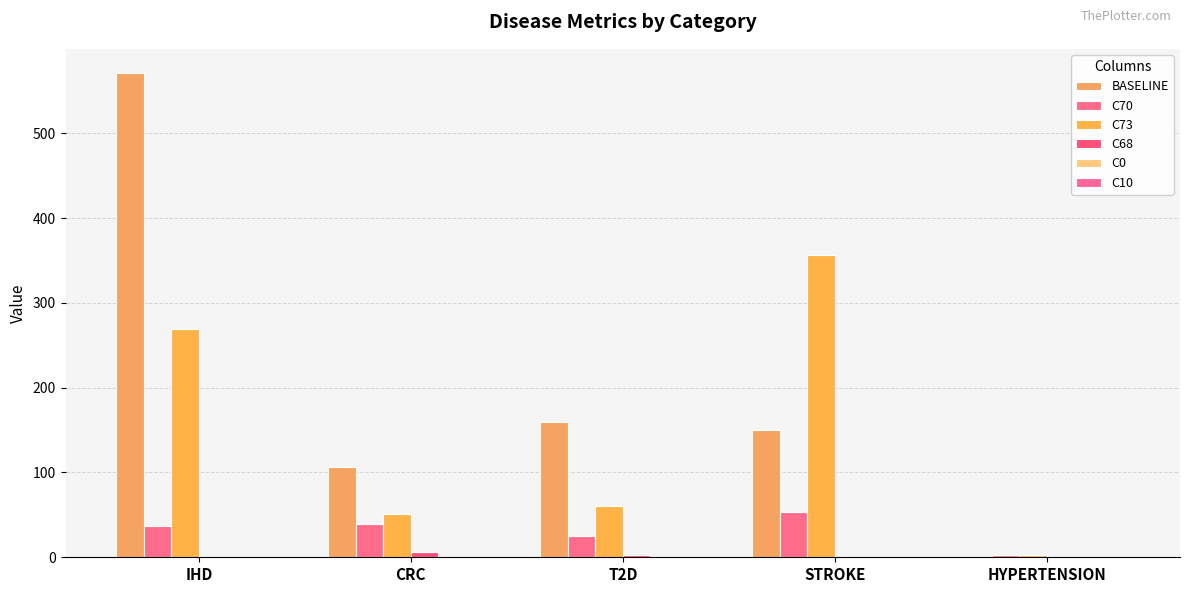

Rank the series by their maximum value, from lowest to highest.

C0, C10, C68, C70, C73, BASELINE